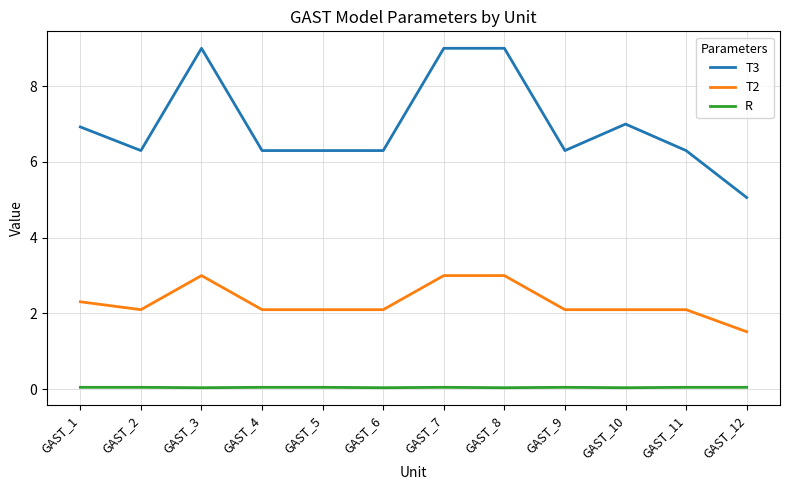

What is the spread (max minus min) of values at GAST_1?

6.9